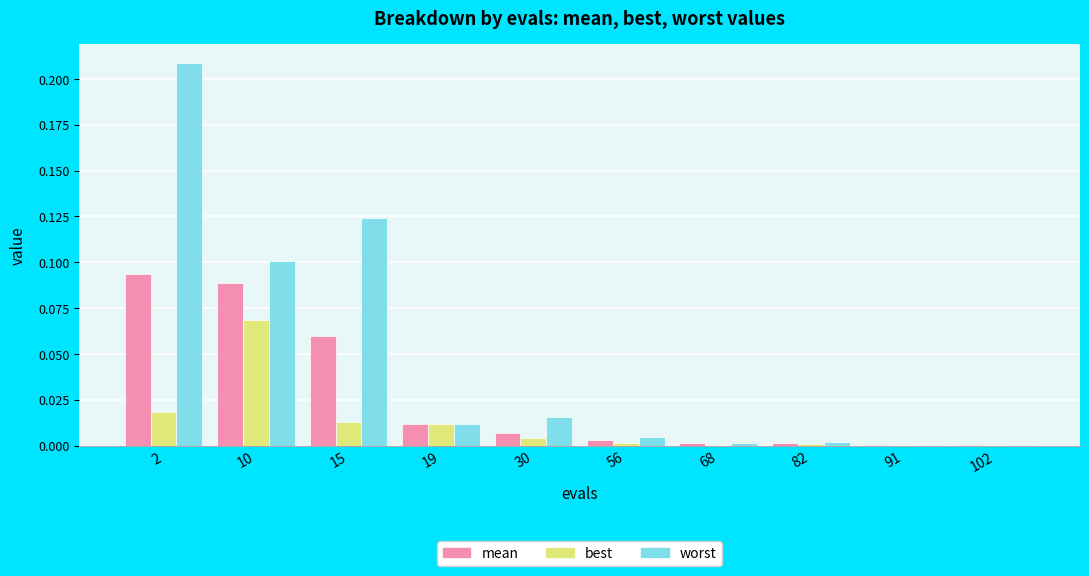

Which series has the largest total across all categories?

worst